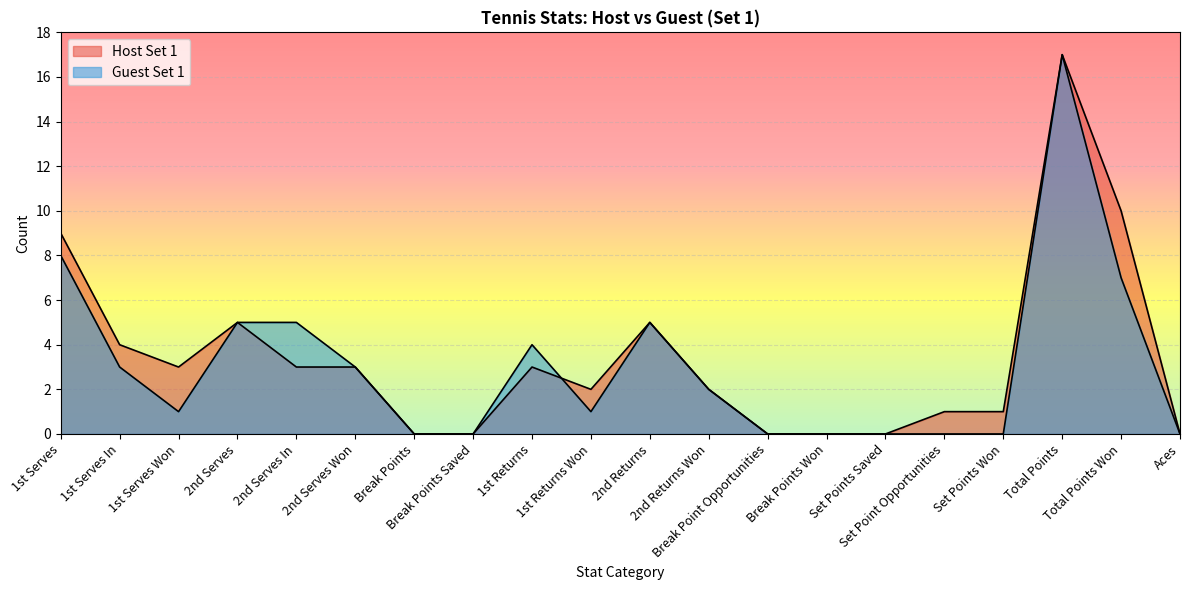

What is the average value of the Host Set 1 series?

3